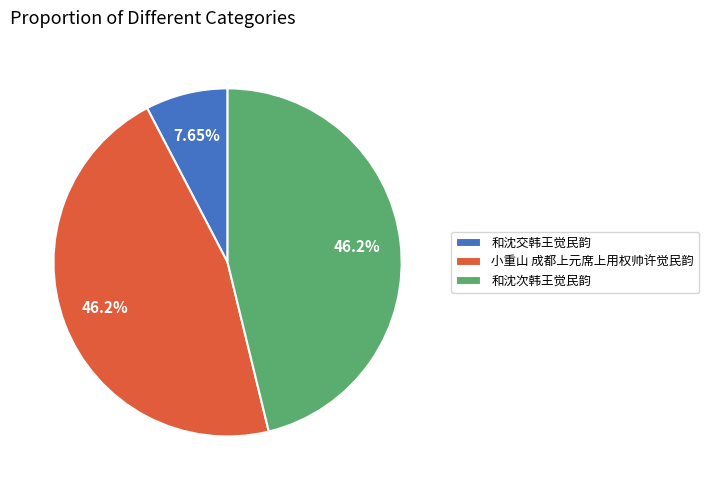

Count the number of slices in the pie.

3